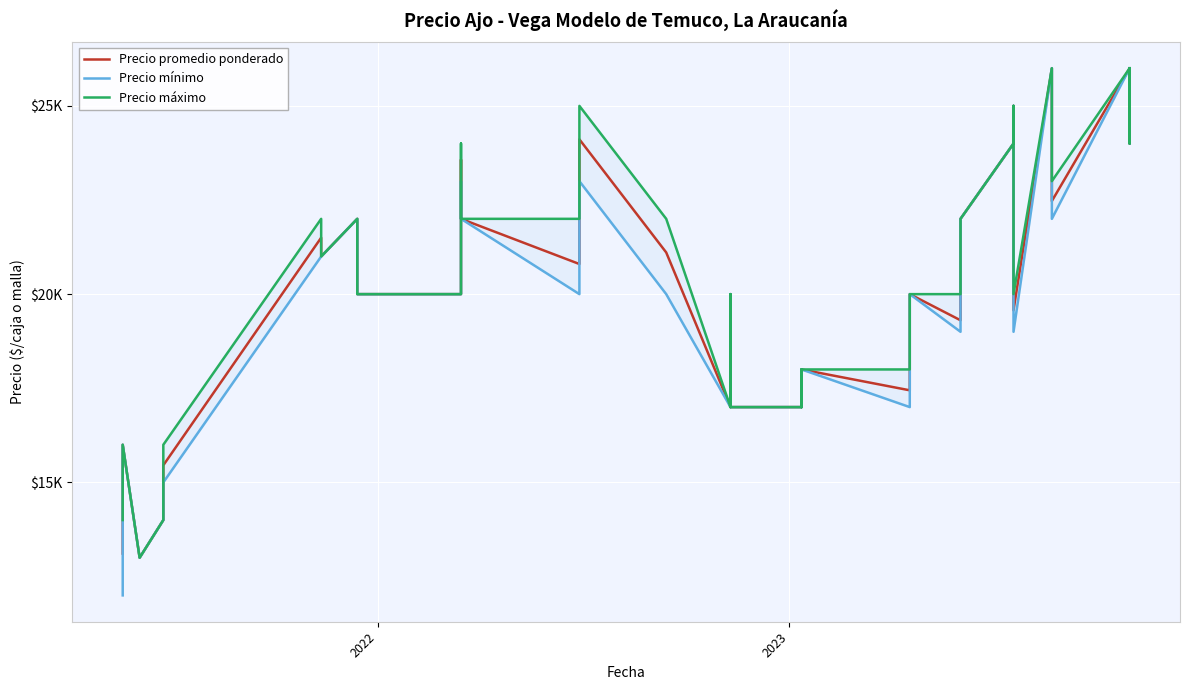

True or false: Precio mínimo and Precio máximo cross at least once.

False